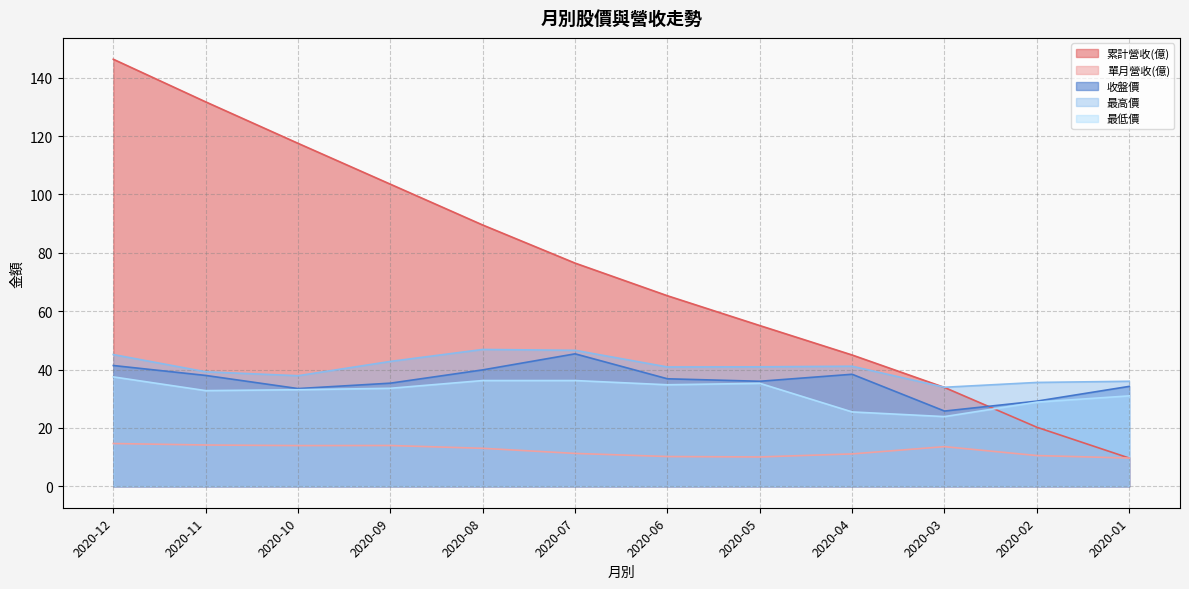

Reading right to left, list all the values displayed in this chart.

累計營收(億): 9.7	20.3	33.9	45.0	55.1	65.3	76.5	89.5	103.5	117.5	131.7	146.3
單月營收(億): 9.7	10.6	13.6	11.1	10.1	10.2	11.3	13.0	14.0	14.0	14.2	14.7
收盤價: 34.2	29.2	25.8	38.4	36.0	36.9	45.4	39.9	35.4	33.5	38.0	41.4
最高價: 36.0	35.6	34.0	41.1	41.0	40.9	46.6	46.9	42.8	37.9	39.2	45.1
最低價: 31.0	28.9	23.9	25.5	35.3	34.8	36.2	36.2	33.6	33.1	32.8	37.5